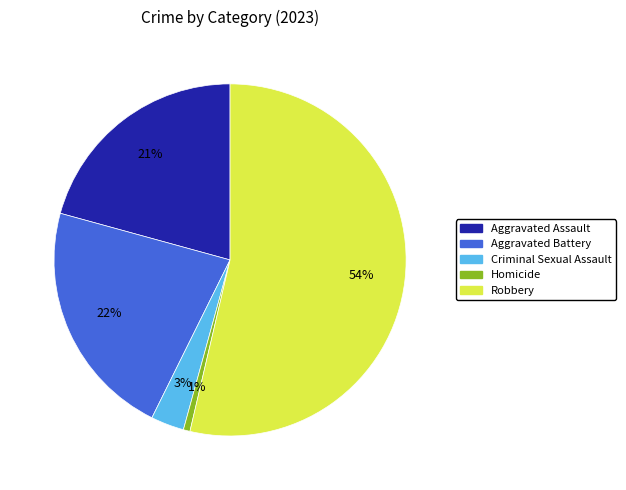

Which slice is the largest?

Robbery